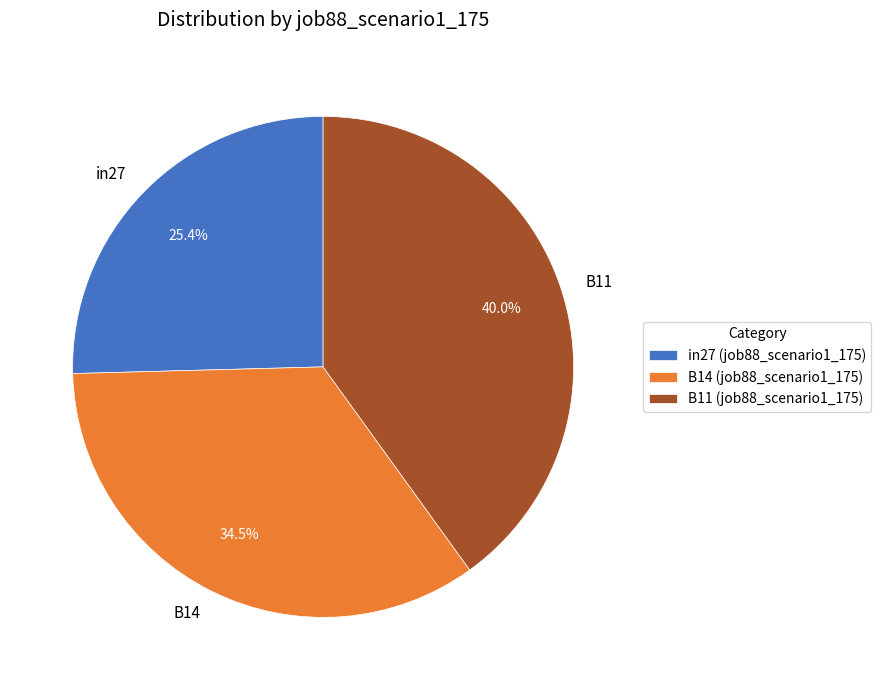

To the nearest percent, what is the difference between the B14 and B11 slice percentages?

6%